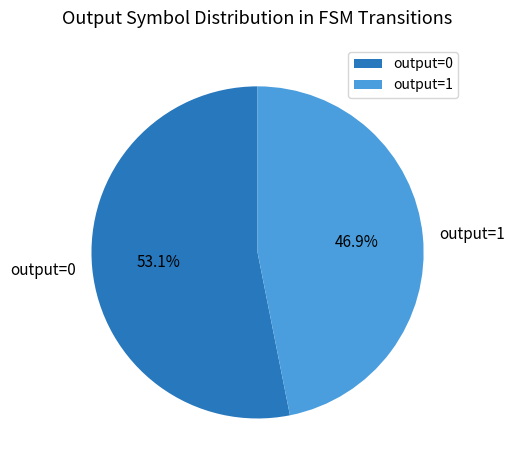

To the nearest percent, what is the average slice percentage?

50%